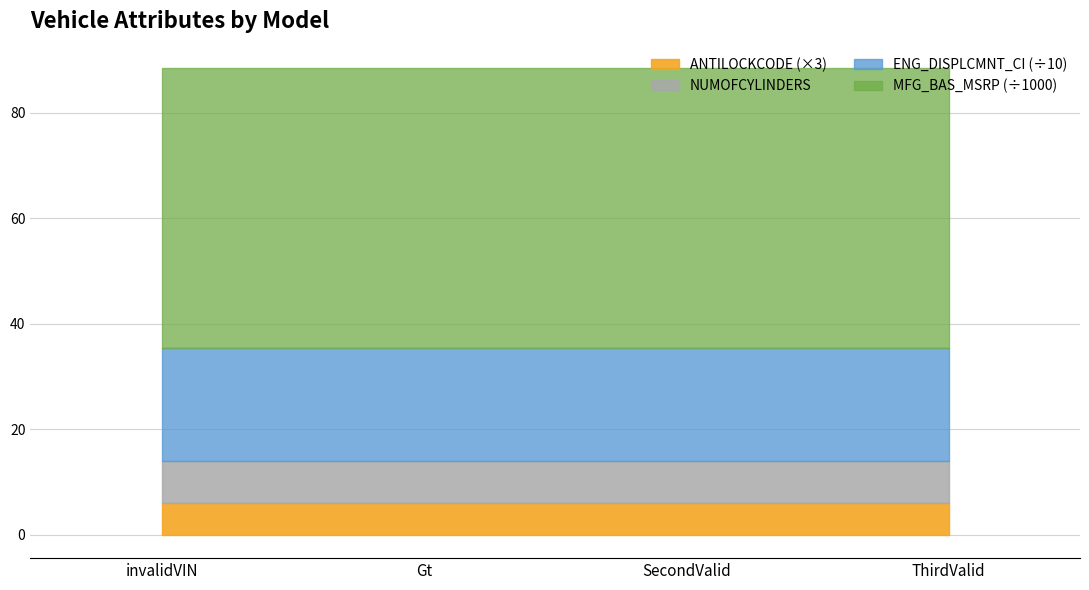

At which category is the sum across all series the highest?

invalidVIN